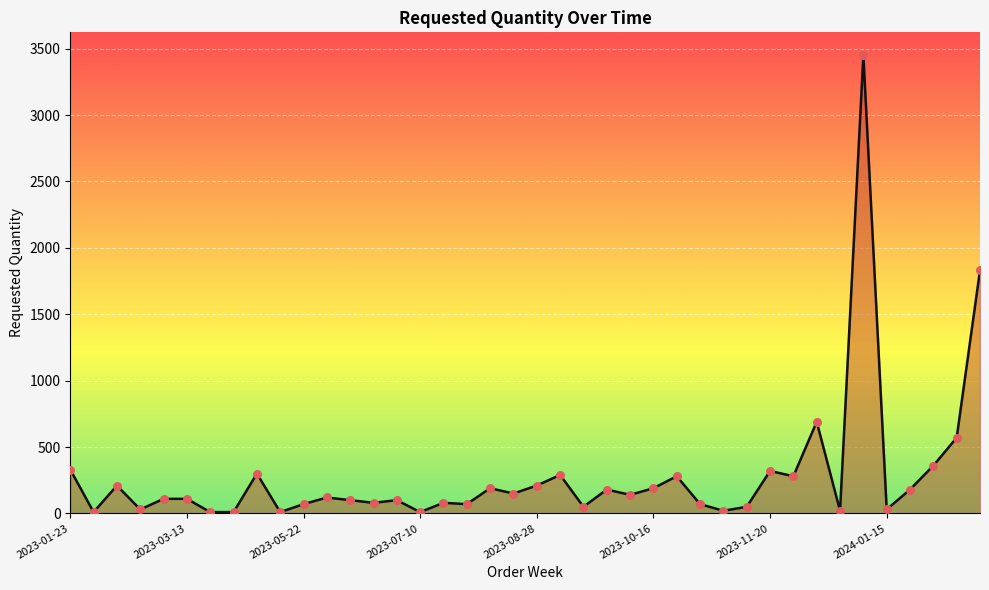

What is the difference between the maximum and minimum values?

3440